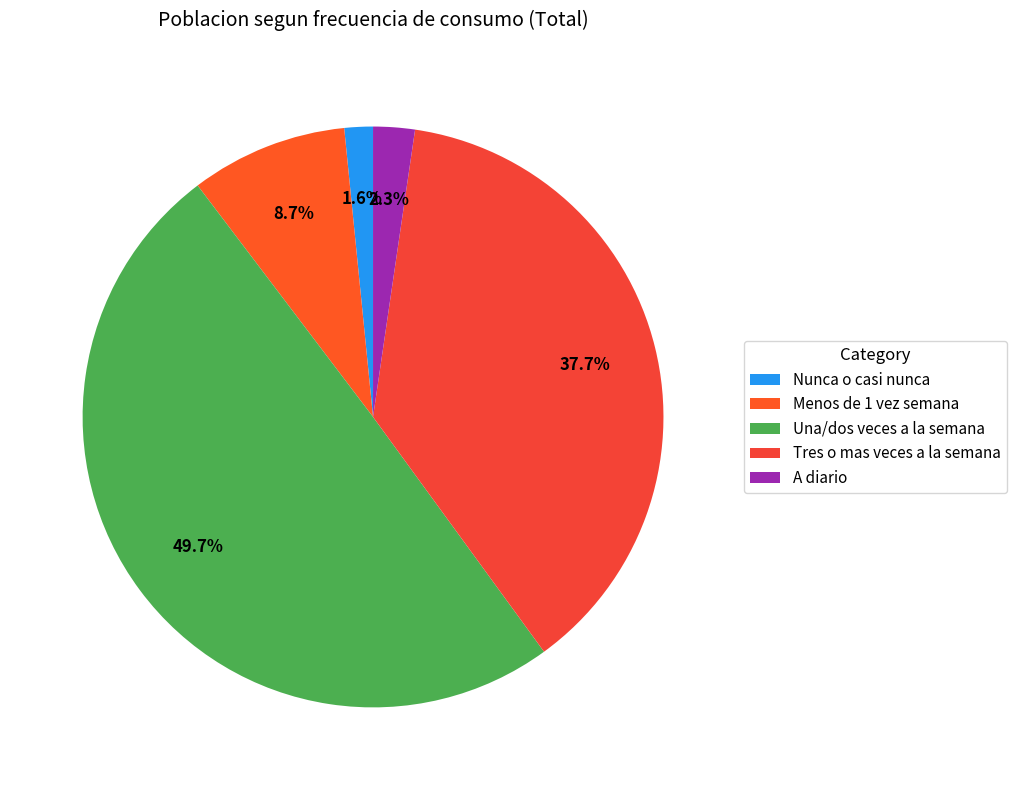

What percentage do Una/dos veces a la semana and Menos de 1 vez semana together represent?

58.4%